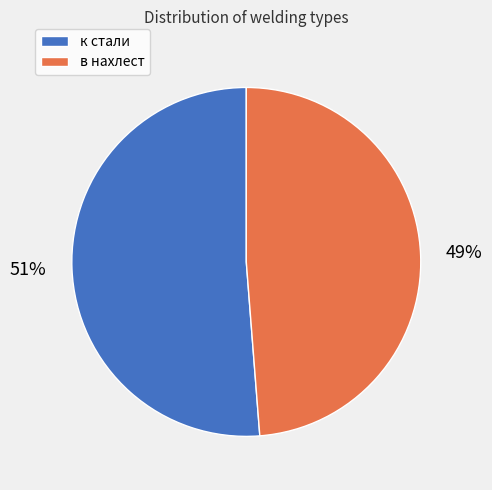

To the nearest percent, what is the difference between the в нахлест and к стали slice percentages?

2%